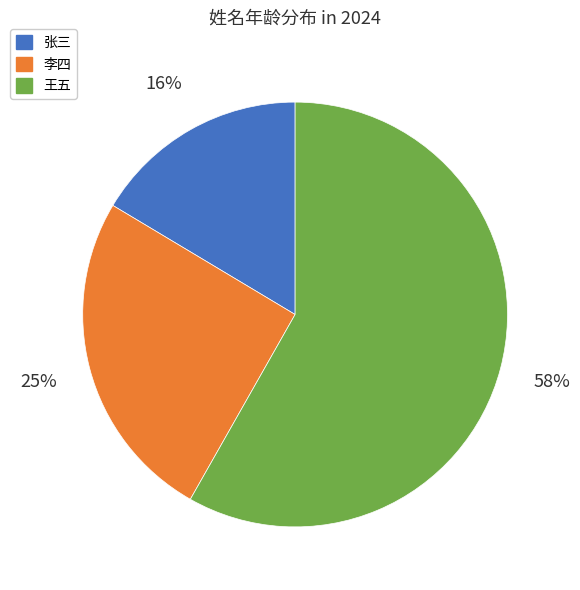

Does any single category account for the majority?

Yes